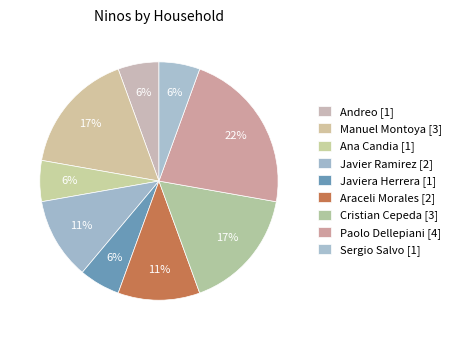

How many slices are in this pie chart?

9